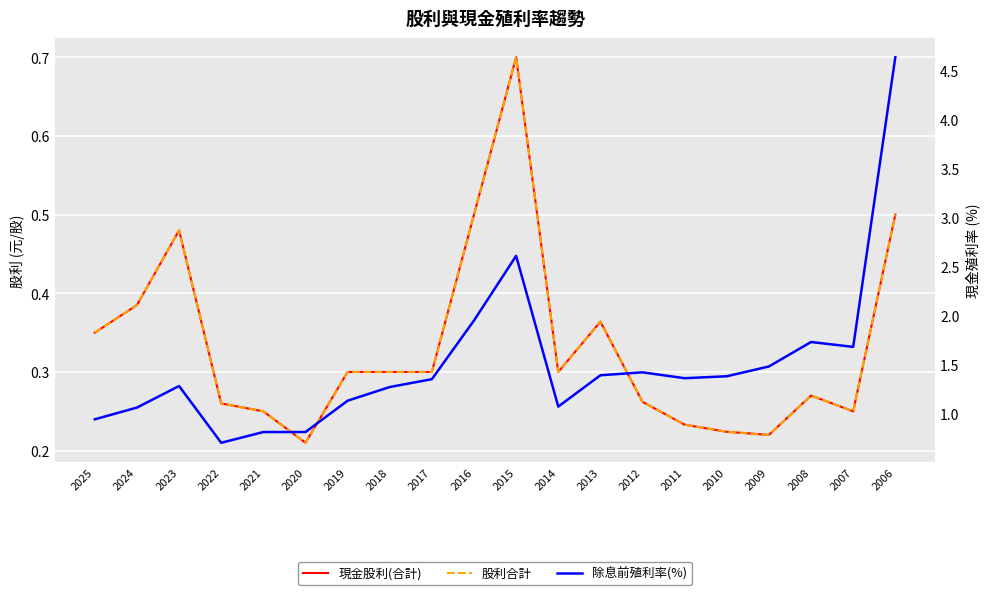

Reading right to left, transcribe all the data shown in this chart.

現金股利(合計): 2006=0.5	2007=0.2	2008=0.3	2009=0.2	2010=0.2	2011=0.2	2012=0.3	2013=0.4	2014=0.3	2015=0.7	2016=0.5	2017=0.3	2018=0.3	2019=0.3	2020=0.2	2021=0.2	2022=0.3	2023=0.5	2024=0.4	2025=0.3
股利合計: 2006=0.5	2007=0.2	2008=0.3	2009=0.2	2010=0.2	2011=0.2	2012=0.3	2013=0.4	2014=0.3	2015=0.7	2016=0.5	2017=0.3	2018=0.3	2019=0.3	2020=0.2	2021=0.2	2022=0.3	2023=0.5	2024=0.4	2025=0.3
除息前殖利率(%): 2006=4.6	2007=1.7	2008=1.7	2009=1.5	2010=1.4	2011=1.4	2012=1.4	2013=1.4	2014=1.1	2015=2.6	2016=1.9	2017=1.4	2018=1.3	2019=1.1	2020=0.8	2021=0.8	2022=0.7	2023=1.3	2024=1.1	2025=0.9